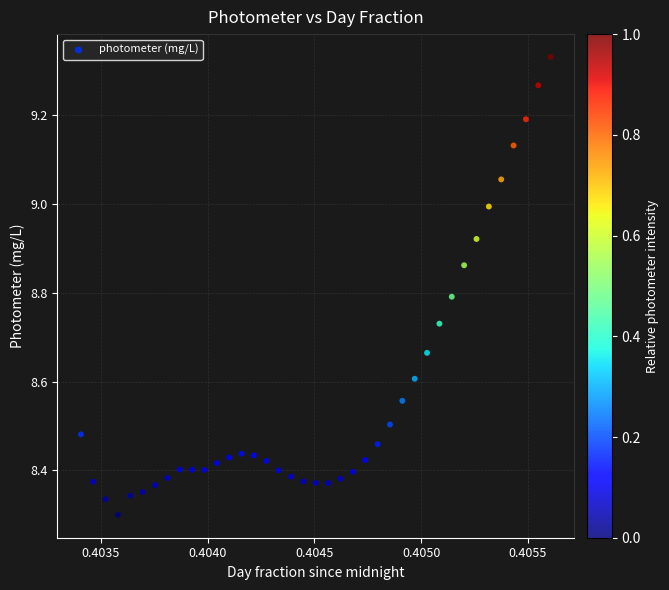

What is the range of Y values (max minus min)?

1.0